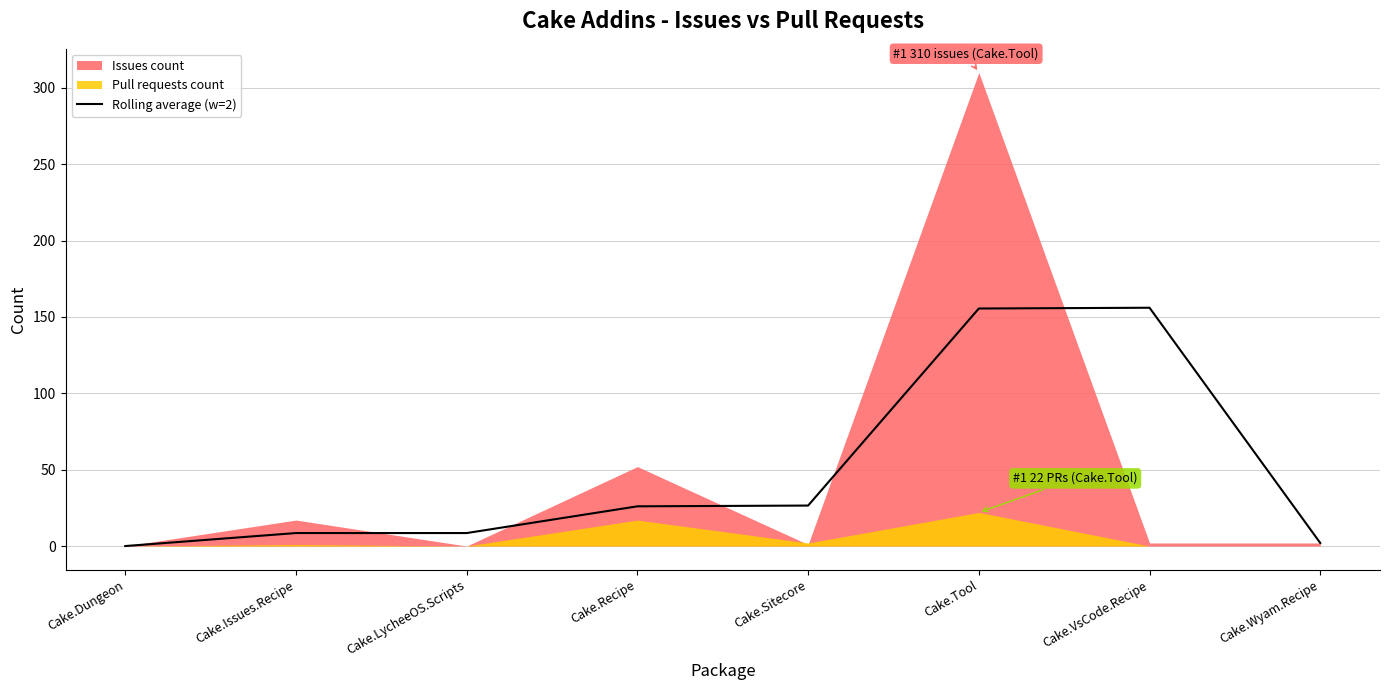

Between Cake.Dungeon and Cake.Sitecore, which is larger?

Cake.Sitecore